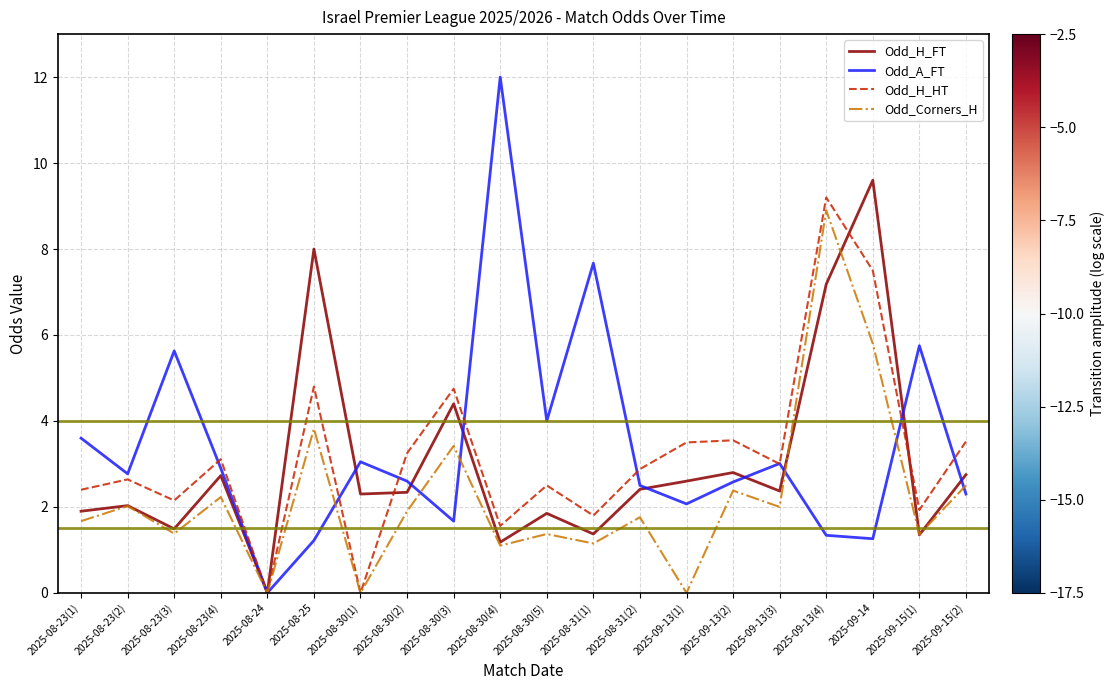

The value of Odd_H_FT at 2025-09-15(1) is 1.9. True or false?

False